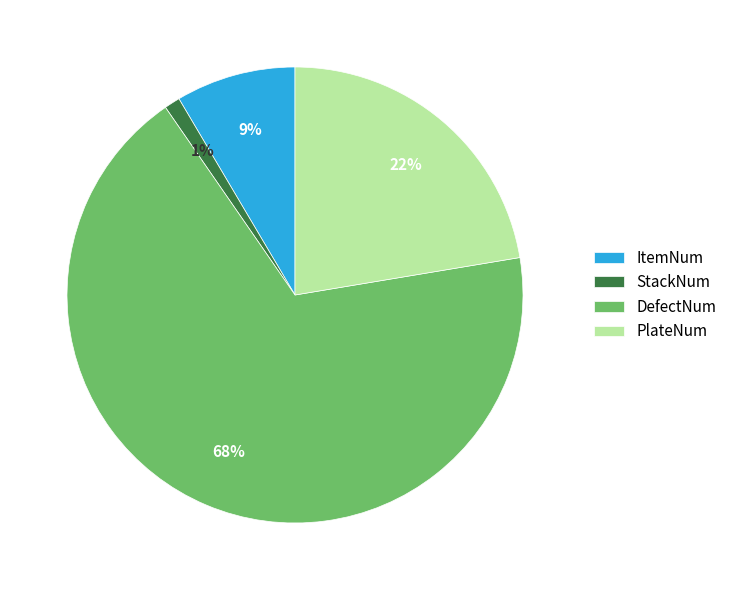

Is there any slice that represents more than half of the pie?

Yes